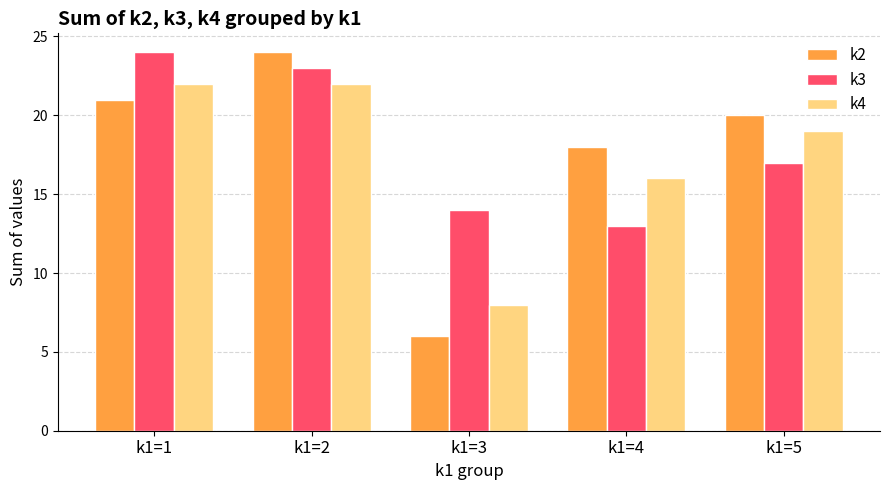

Is it true that k2 equals 10 at k1=5?

False